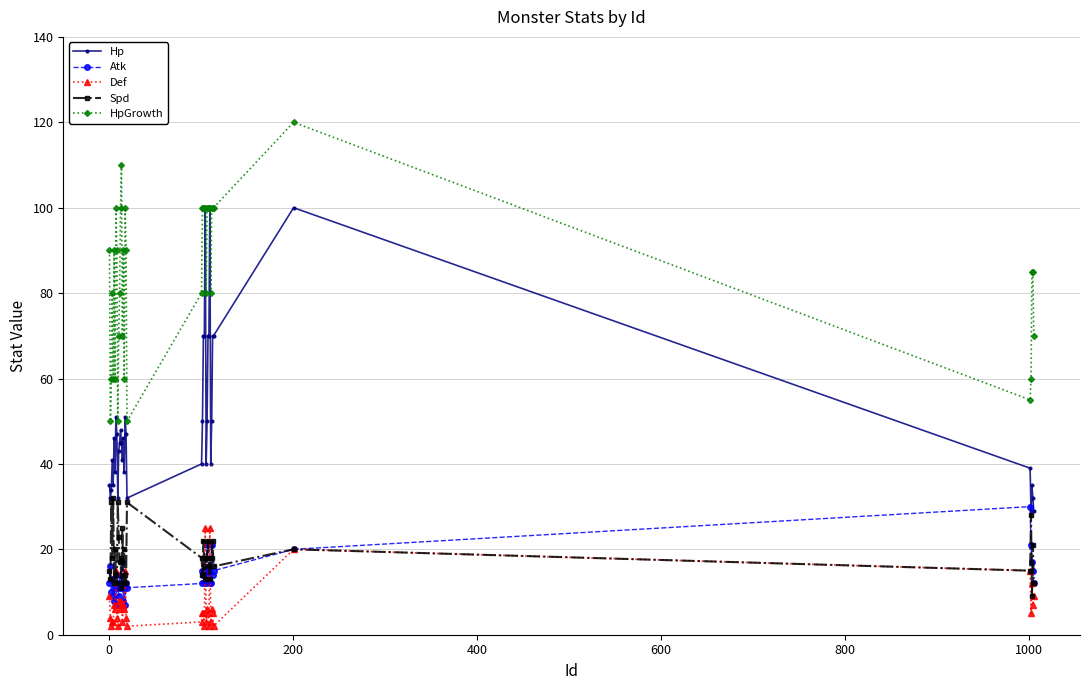

Is this an area chart (filled region under the line)?

No